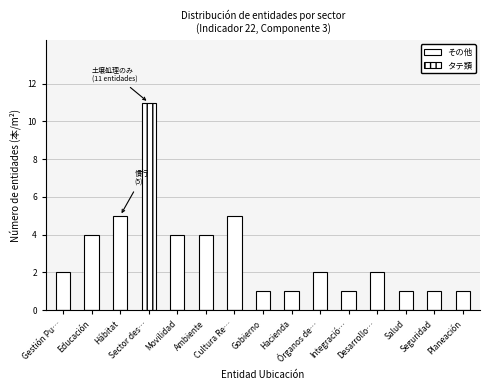

Reading left to right, list all the values displayed in this chart.

その他: 2	4	5	0	4	4	5	1	1	2	1	2	1	1	1
タテ類: 0	0	0	11	0	0	0	0	0	0	0	0	0	0	0